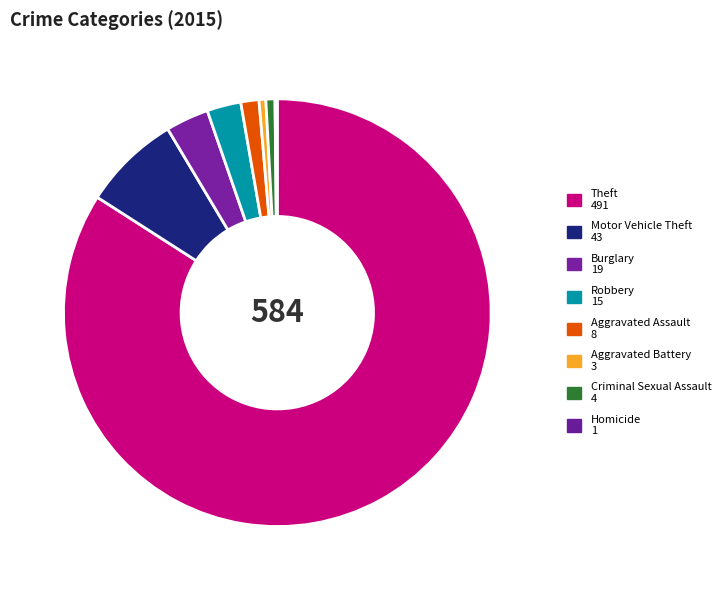

What portion of the pie excludes Theft?

15.9%